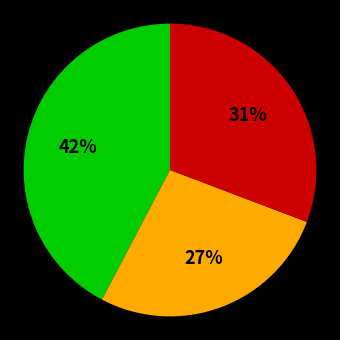

Does any single category account for the majority?

No